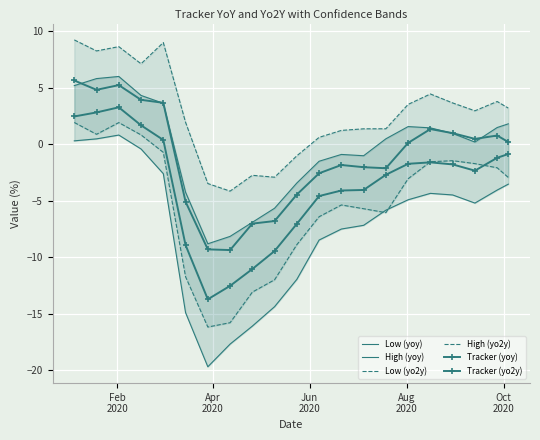

Reading left to right, extract all data points from this chart.

Low (yoy): 0.3	0.5	0.8	-0.4	-2.6	-14.9	-19.7	-17.7	-16.1	-14.4	-12.0	-8.5	-7.5	-7.2	-5.8	-4.9	-4.3	-4.5	-5.2	-4.1	-3.5
High (yoy): 5.2	5.8	6.0	4.3	3.6	-4.2	-8.8	-8.2	-6.9	-5.7	-3.4	-1.5	-0.9	-1.0	0.5	1.6	1.5	1.0	0.2	1.5	1.8
Low (yo2y): 1.9	0.9	1.9	0.8	-0.7	-11.7	-16.2	-15.8	-13.1	-12.0	-8.9	-6.4	-5.4	-5.7	-6.1	-3.1	-1.5	-1.5	-1.7	-2.1	-2.9
High (yo2y): 9.2	8.3	8.6	7.1	9.0	1.9	-3.5	-4.1	-2.7	-2.9	-1.0	0.6	1.2	1.4	1.4	3.5	4.5	3.7	3.0	3.8	3.2
Tracker (yoy): 2.5	2.8	3.3	1.7	0.4	-8.9	-13.7	-12.5	-11.0	-9.4	-7.0	-4.6	-4.1	-4.0	-2.7	-1.7	-1.6	-1.8	-2.3	-1.2	-0.9
Tracker (yo2y): 5.6	4.8	5.2	3.9	3.7	-5.1	-9.3	-9.4	-7.0	-6.8	-4.5	-2.6	-1.8	-2.0	-2.1	0.1	1.3	1.0	0.5	0.8	0.2